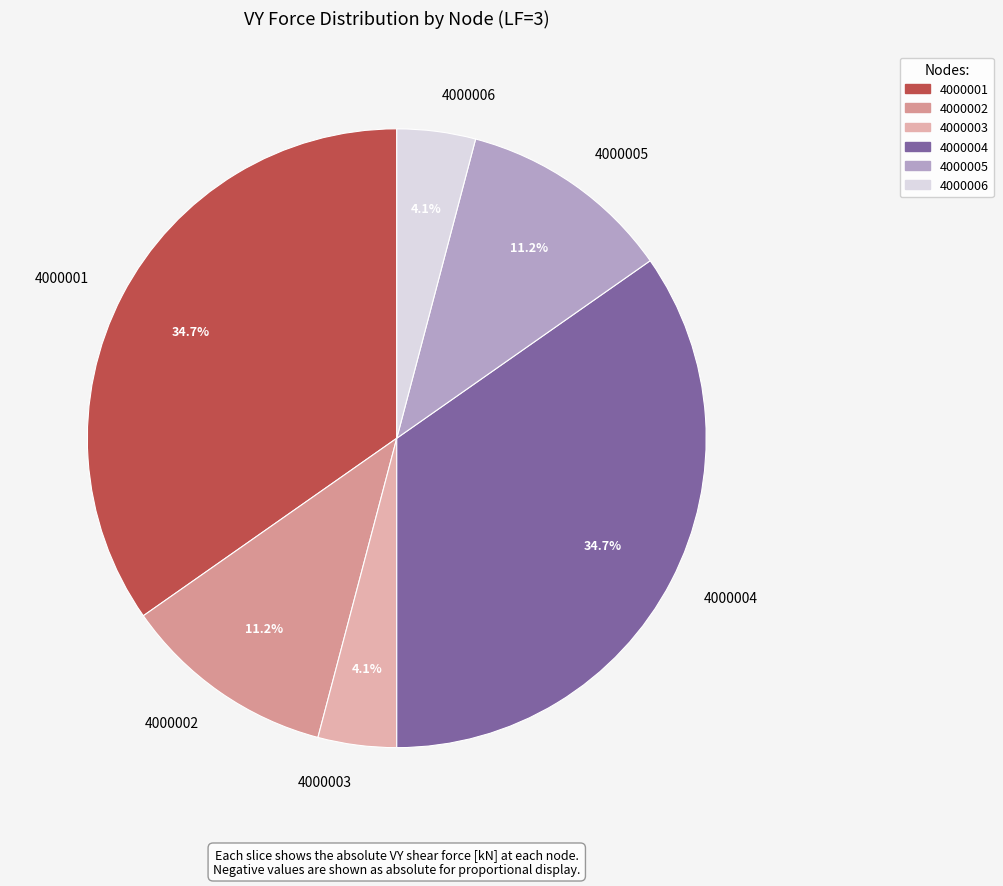

The 4000002 slice represents 1% of the pie. True or false?

False